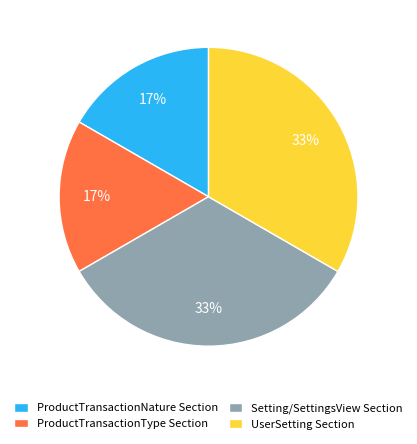

Approximately how many times larger is the value at ProductTransactionNature Section compared to UserSetting Section?

0.5